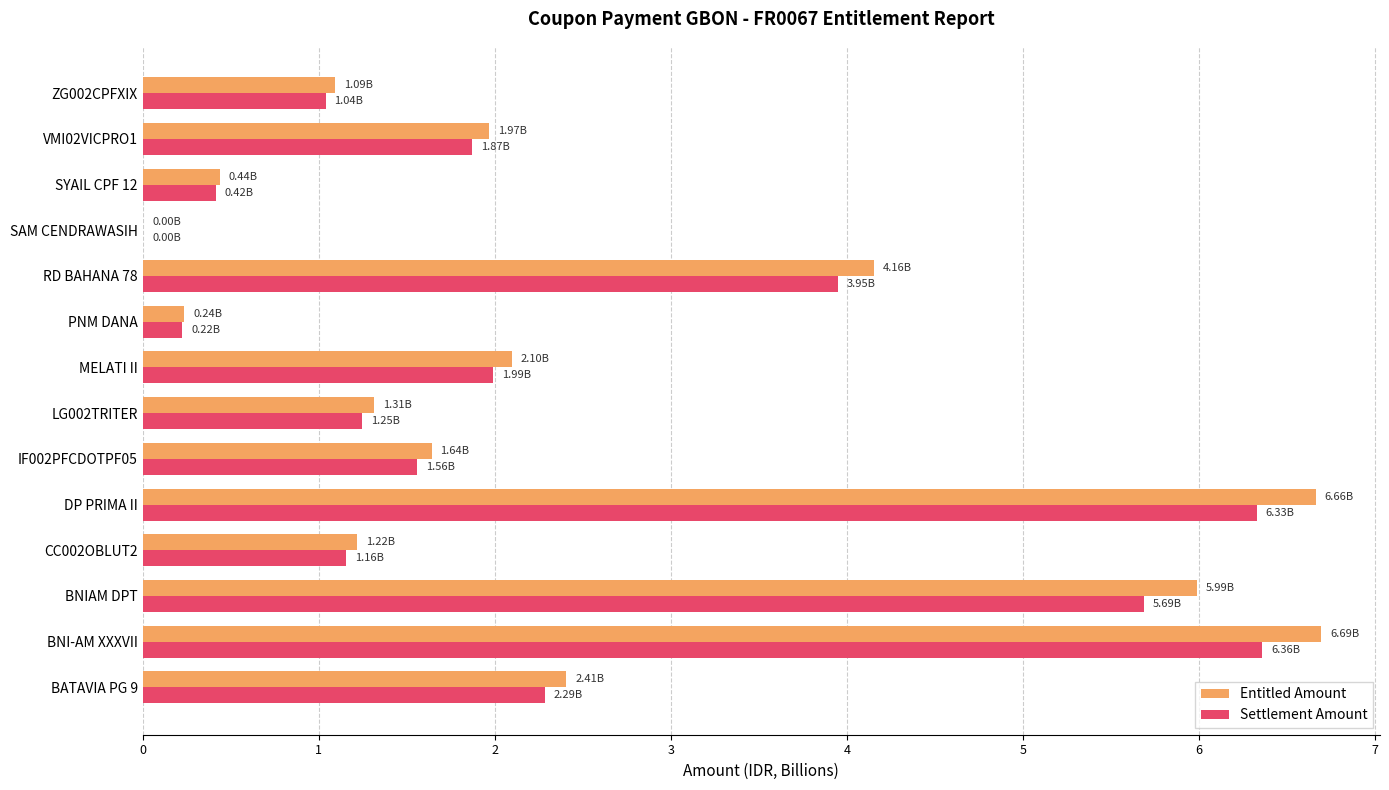

What is the sum of all Entitled Amount values?

35.9